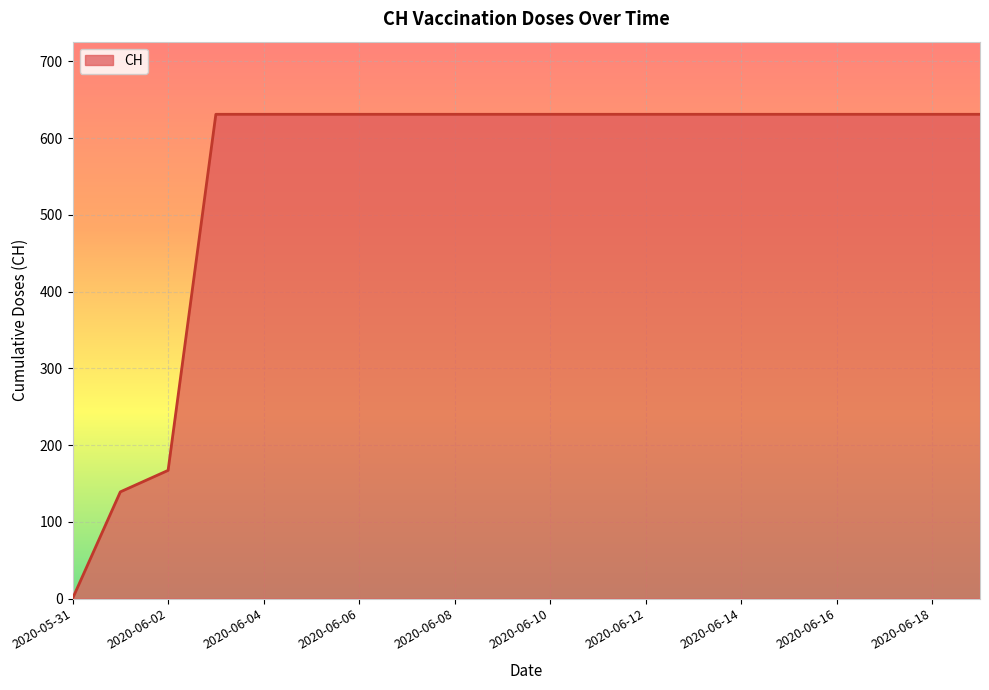

What is the greatest value displayed?

631